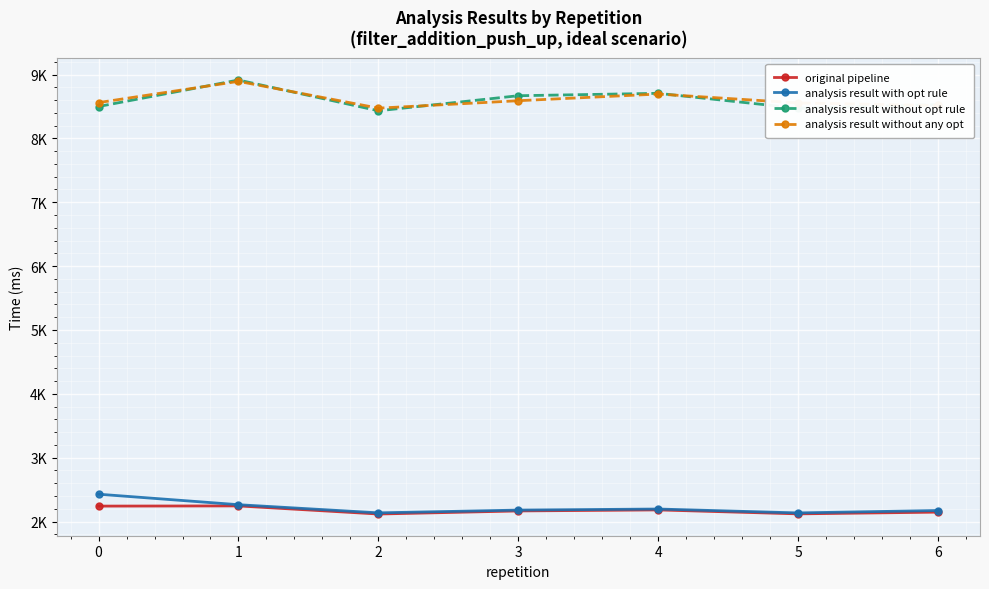

What is the difference between the maximum and second lowest values in the analysis result without opt rule series?

442.2